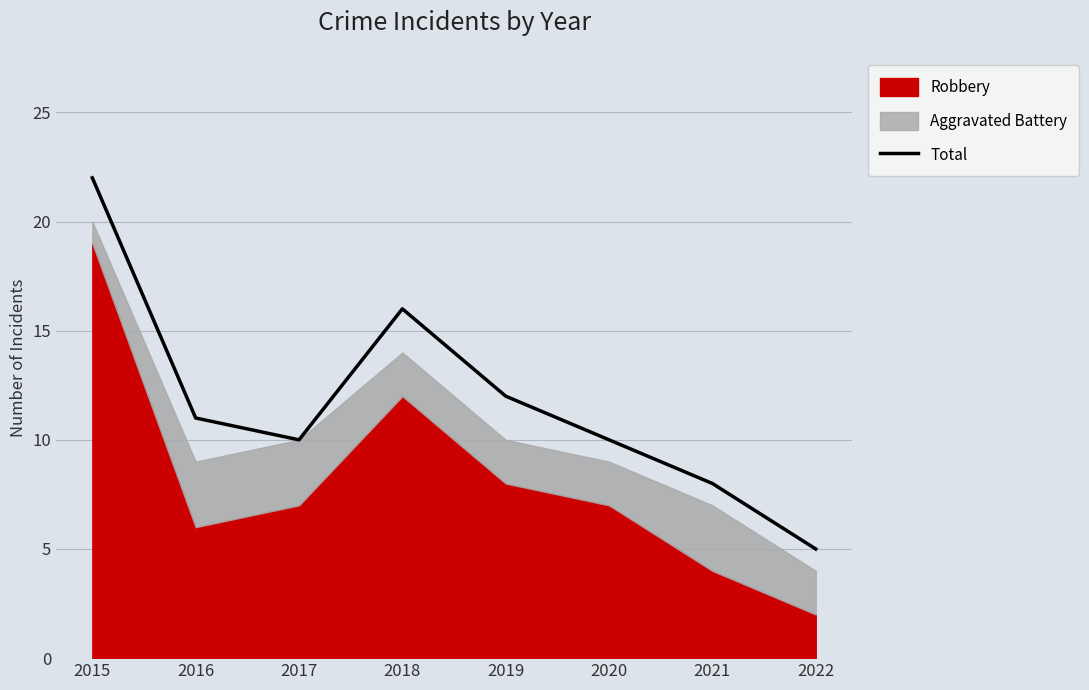

How many categories are shown in the chart?

8